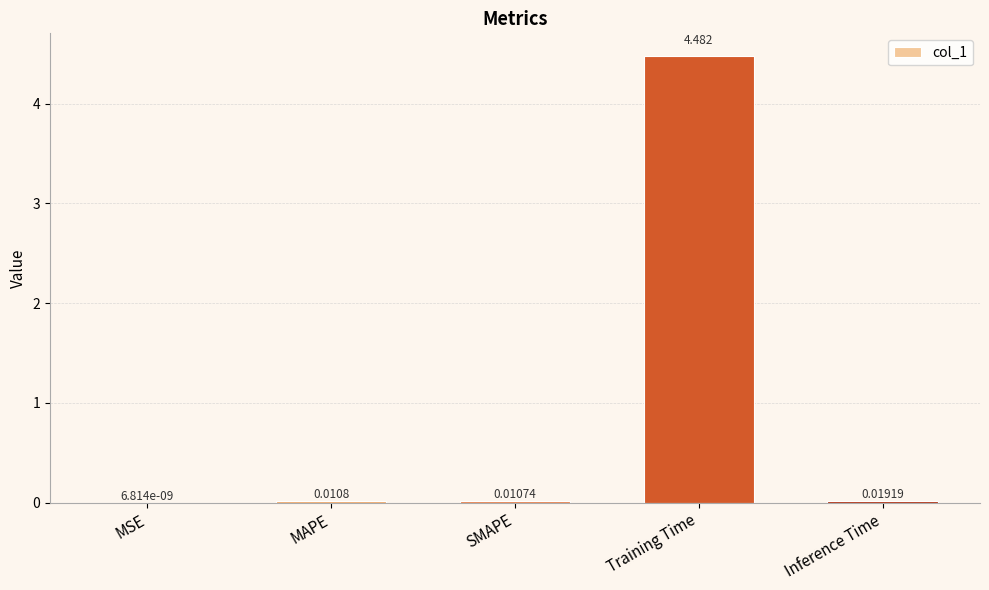

Between Training Time and SMAPE, which is larger?

Training Time